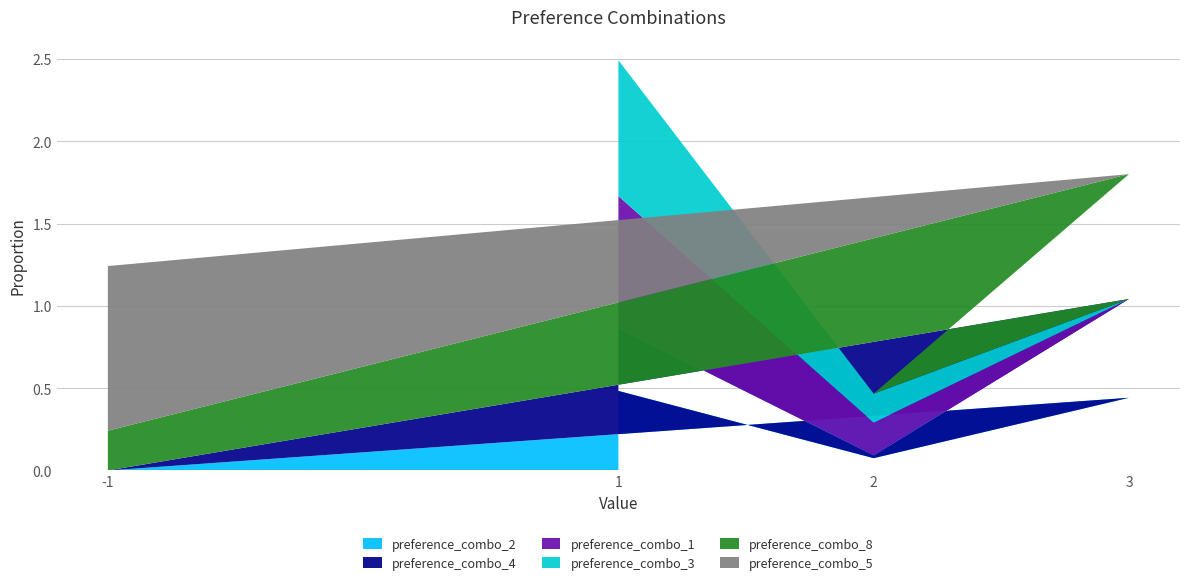

Reading left to right, list all the values displayed in this chart.

preference_combo_2: 1=0.5	2=0.1	3=0.4	-1=0.0
preference_combo_4: 1=0.4	2=0.0	3=0.6	-1=0.0
preference_combo_1: 1=0.8	2=0.2	3=0.0	-1=0.0
preference_combo_3: 1=0.8	2=0.2	3=0.0	-1=0.0
preference_combo_8: 1=0.0	2=0.0	3=0.8	-1=0.2
preference_combo_5: 1=0.0	2=0.0	3=0.0	-1=1.0